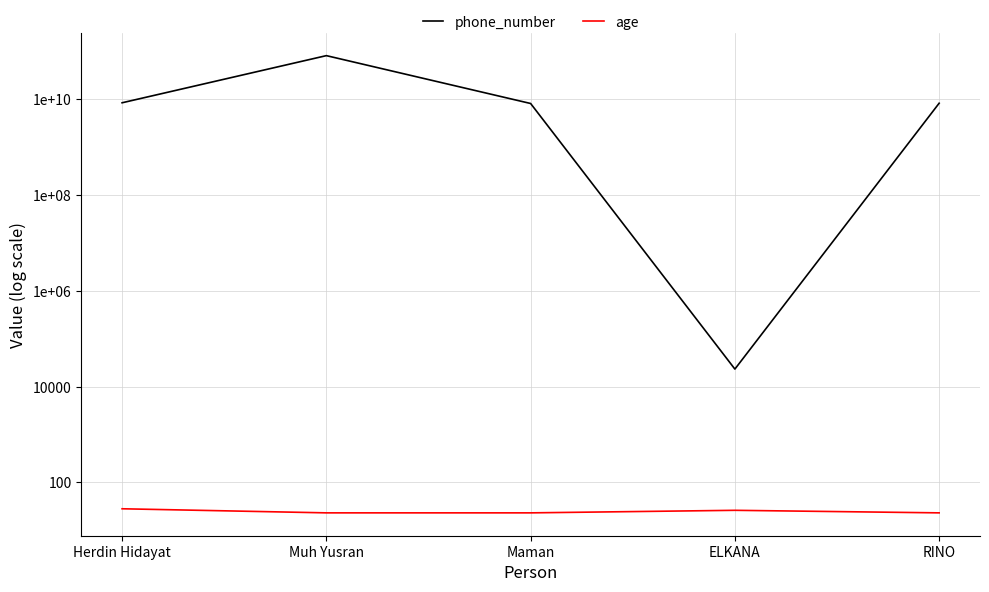

True or false: phone_number has more than 1 points higher than both neighbors.

False